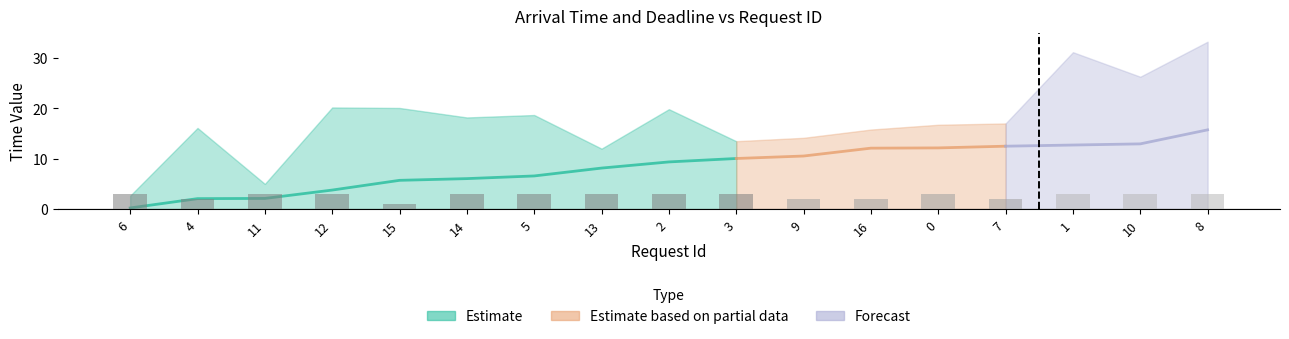

What is the value of the 15th bar from the left?

3